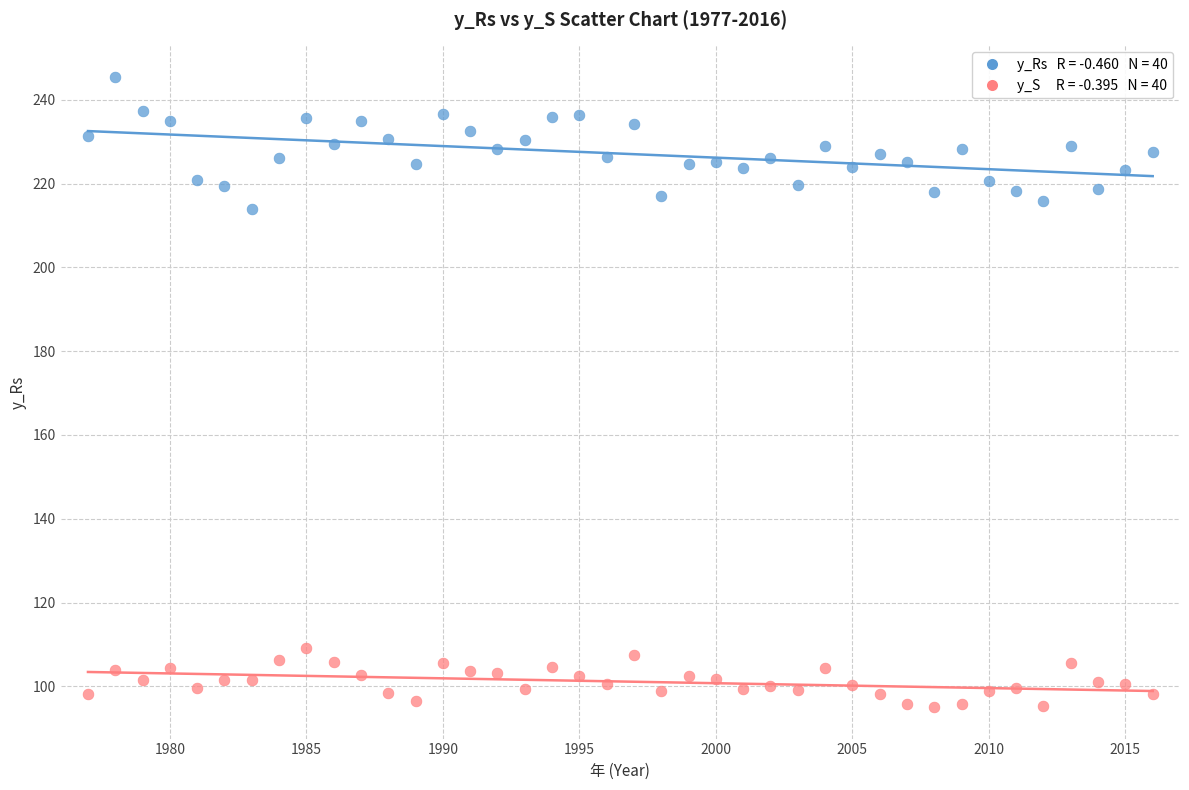

Across all data points, what is the range of Y values (max minus min)?

150.5